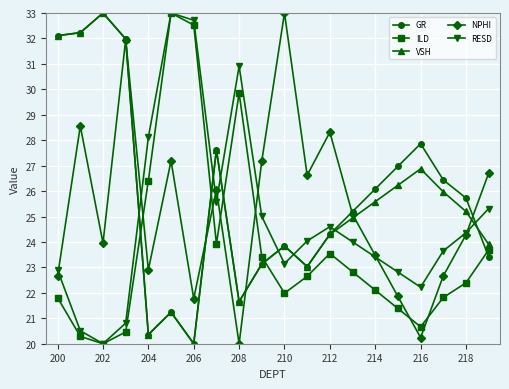

At how many categories does at least one series exceed 22?

20